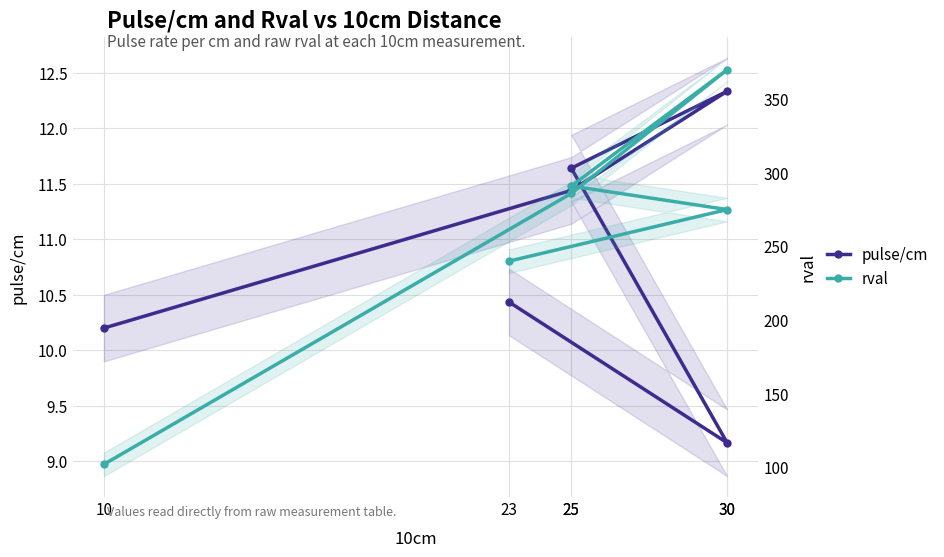

Does the chart have visible grid lines?

Yes